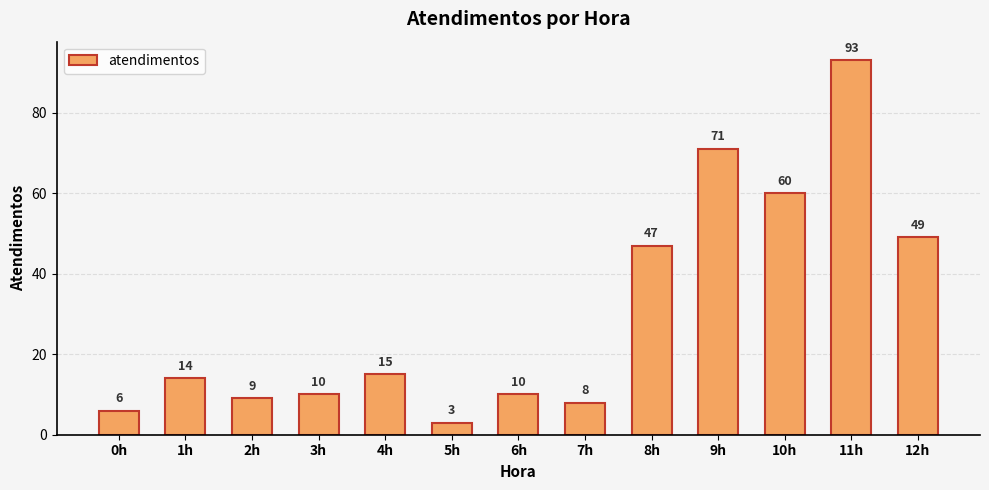

Which category has the lowest value across all series?

5h